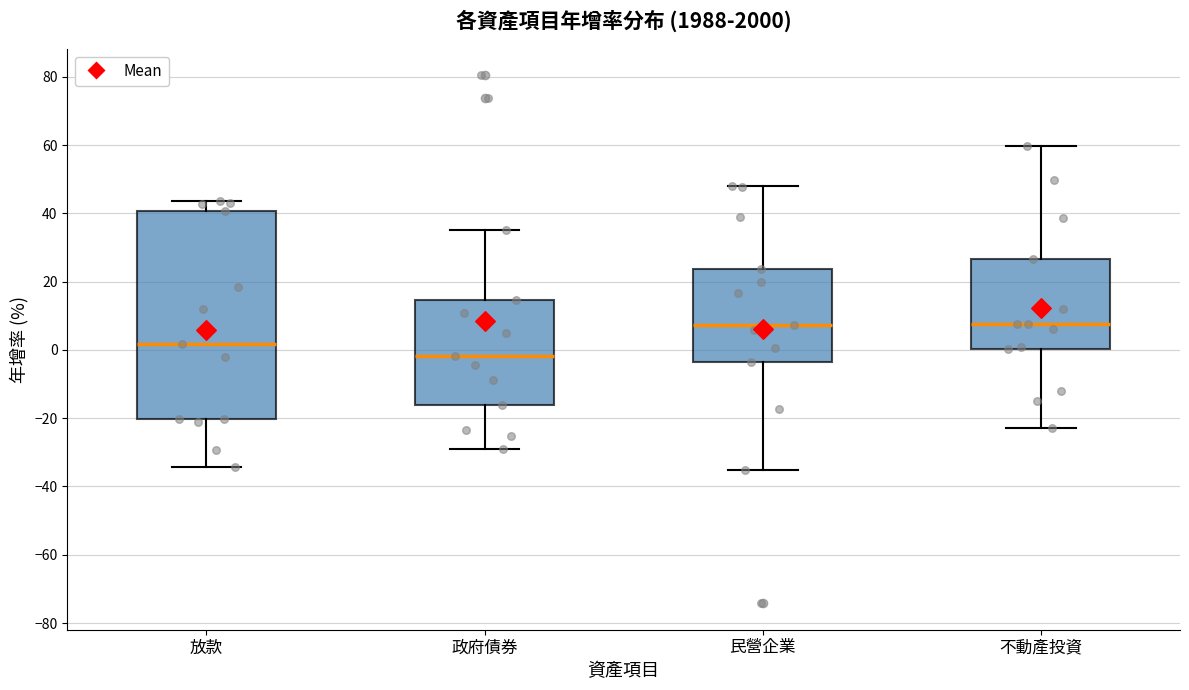

Which box is the tallest, from its lower edge to its upper edge?

放款